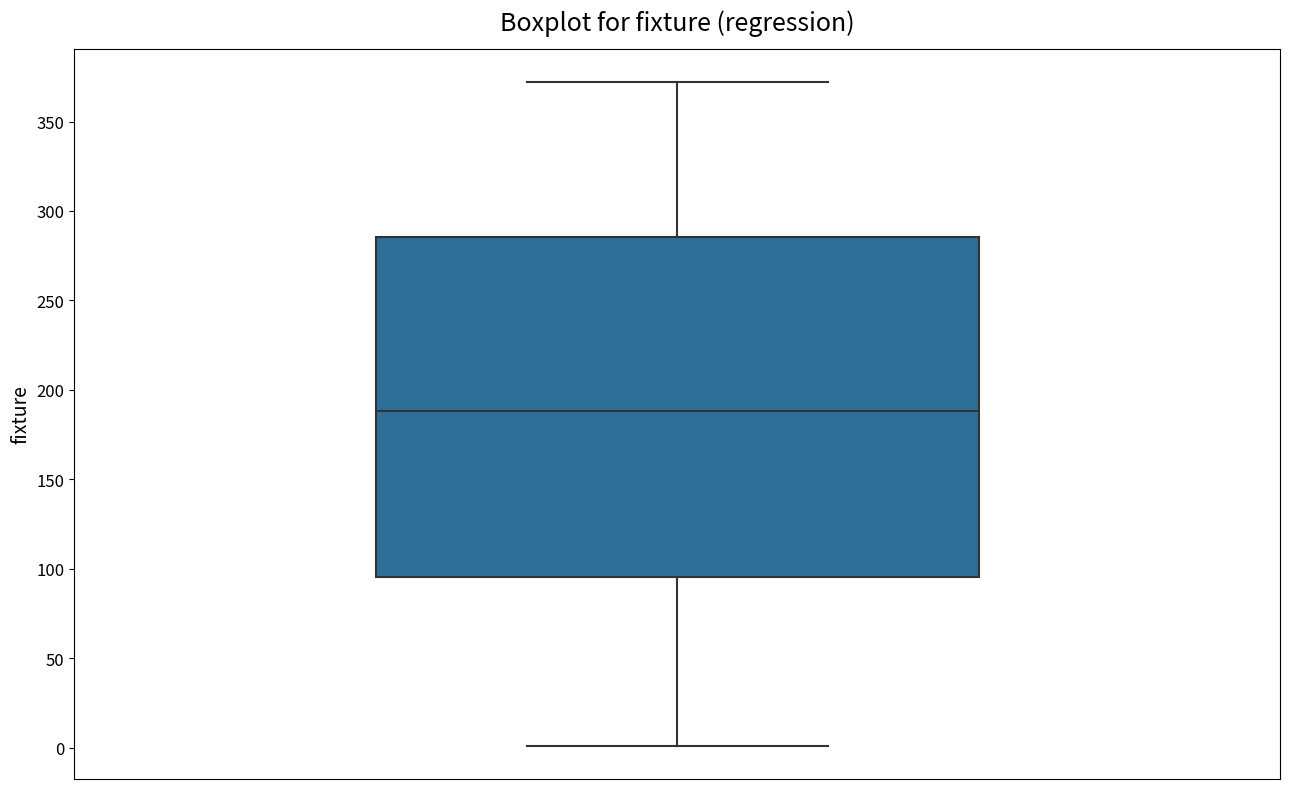

Where is the upper edge of the box on the y-axis? The values are not printed on the chart, so give them approximately, as read against the axis.

285